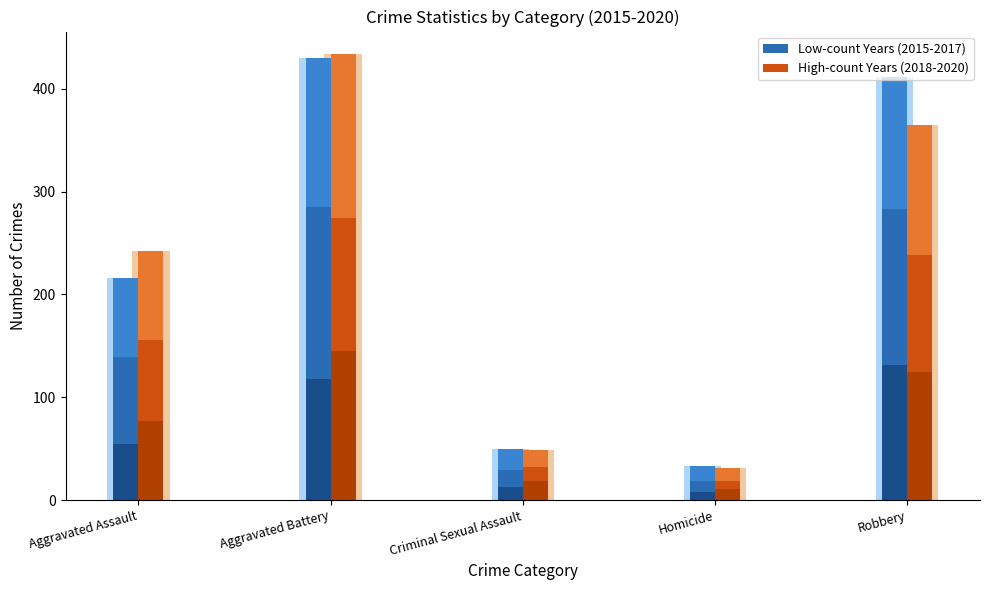

The High Crime Years (2018) series shows 4.7 at Criminal Sexual Assault. True or false?

False